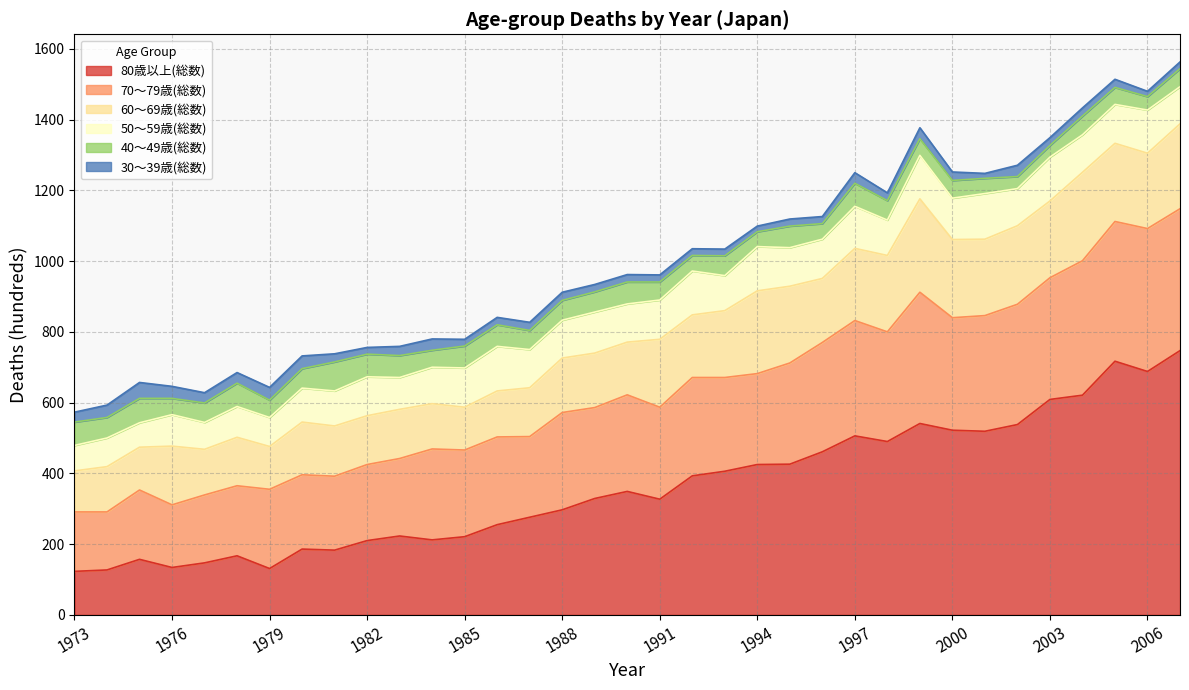

How many values in the 50～59歳(総数) series are below 108?

17